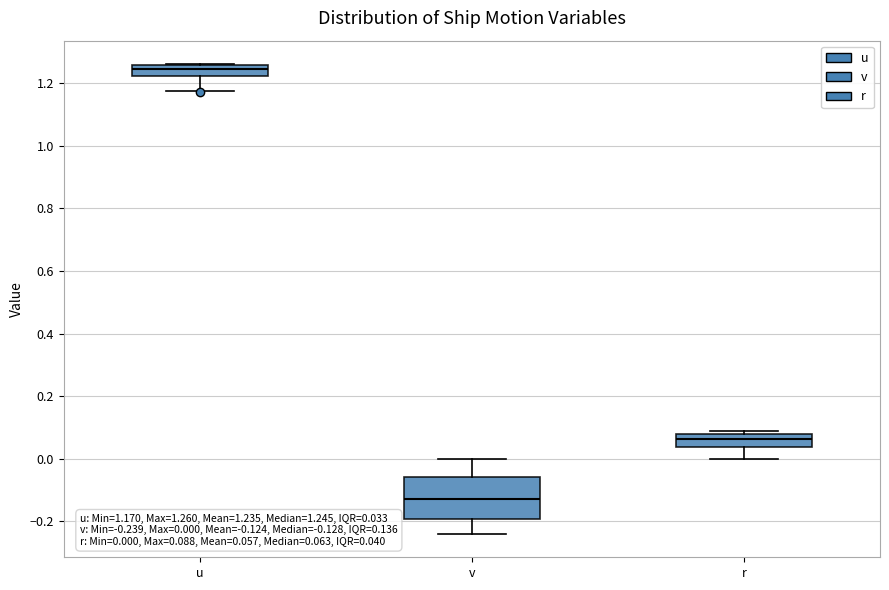

Which box is the tallest, from its lower edge to its upper edge?

v